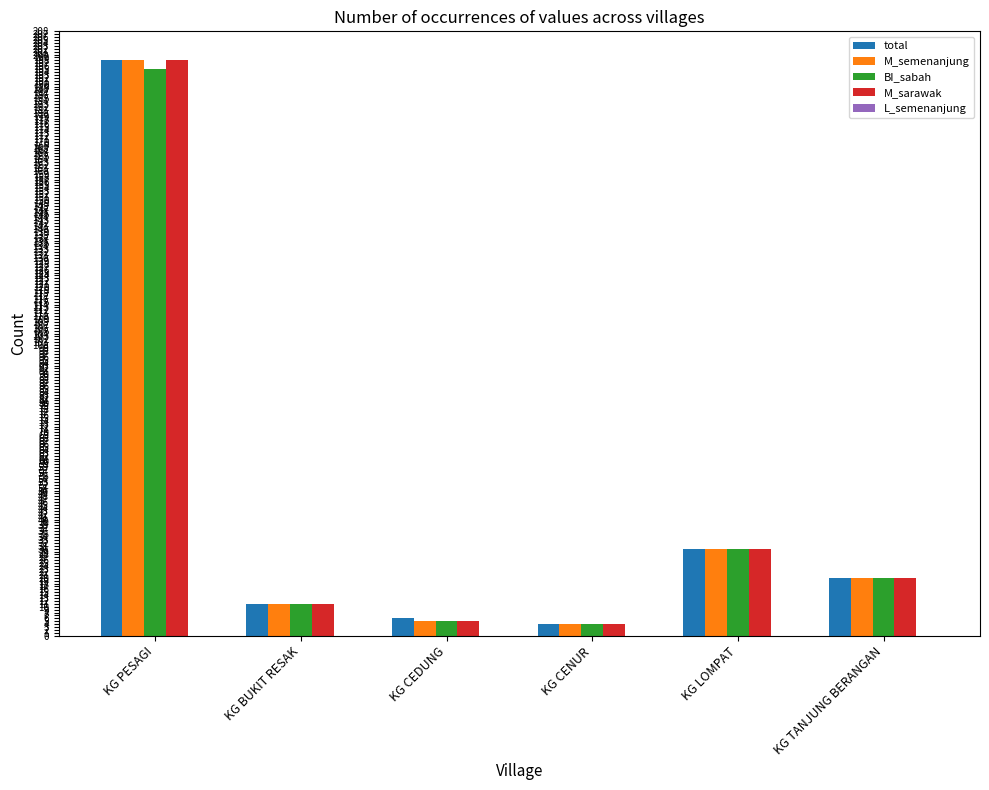

What is the average value of the M_sarawak series?

45